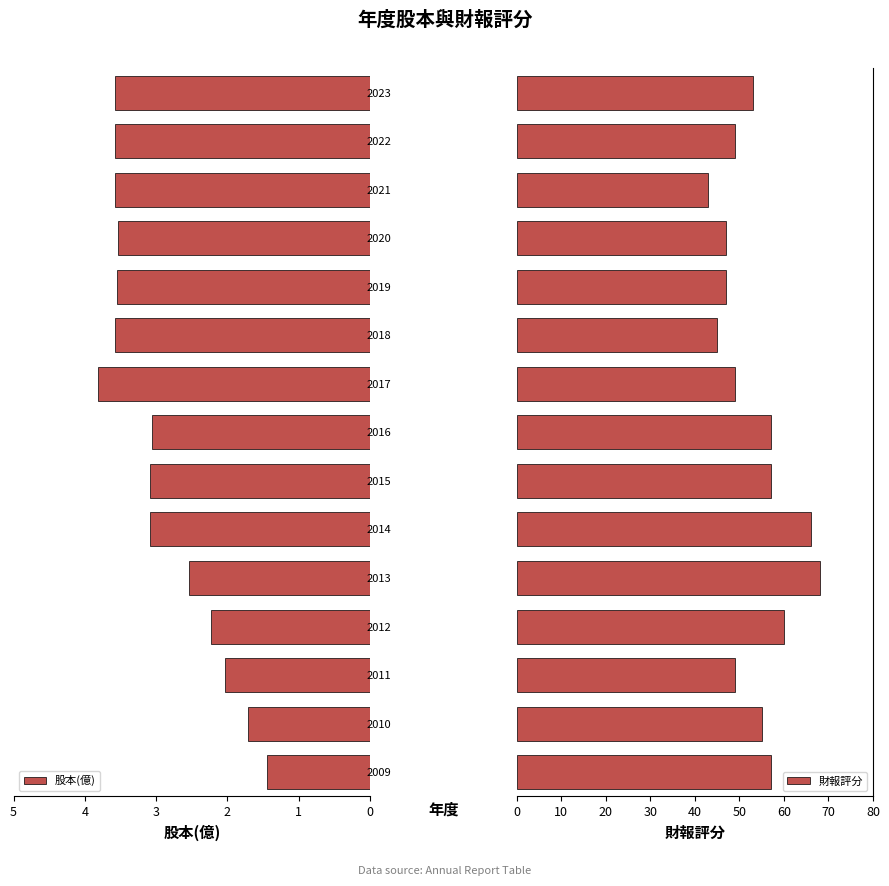

What is the sum of all 股本(億) values?

44.4